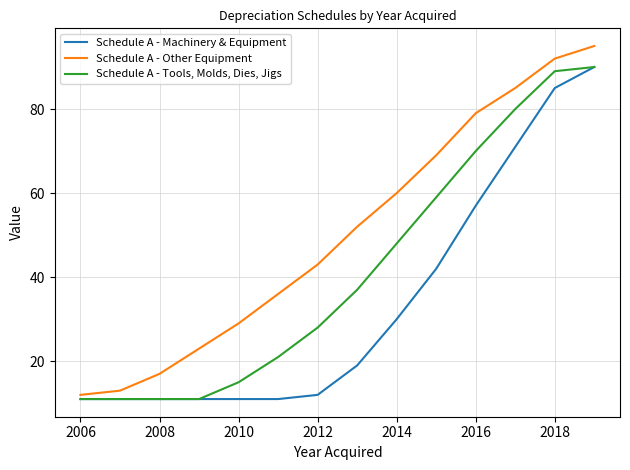

What is the difference between the maximum and minimum values in the Schedule A - Machinery & Equipment series?

79